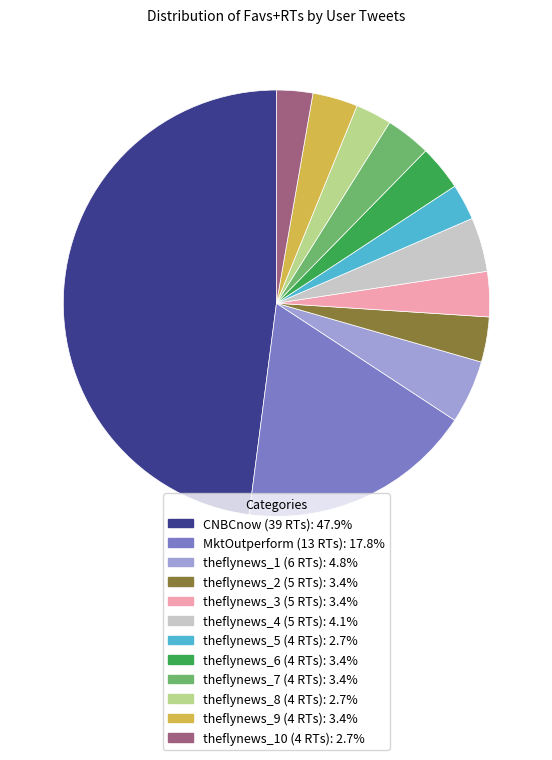

Do CNBCnow (39 RTs): 47.9% and theflynews_4 (5 RTs): 4.1% together represent more than half of the pie?

Yes